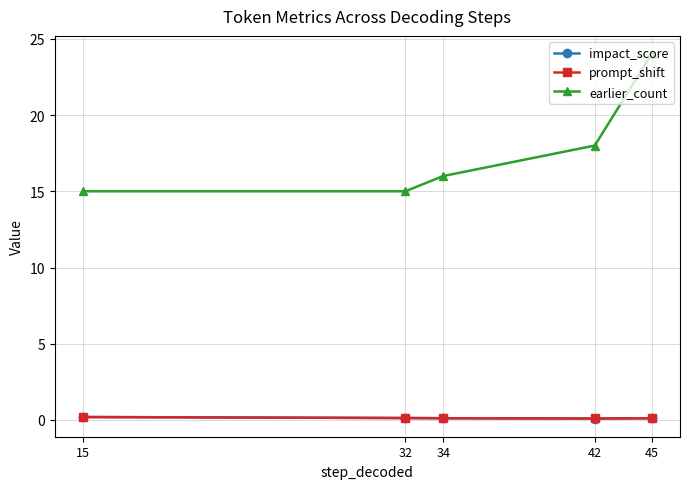

At which label does earlier_count reach its peak?

45